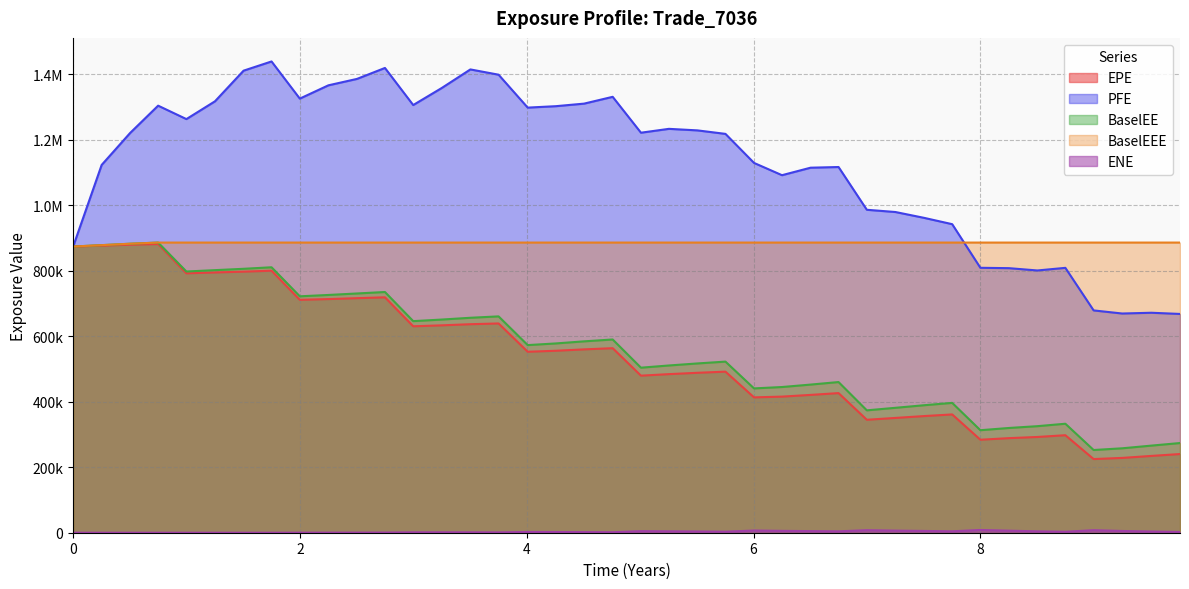

What is the sum of all EPE values?

21459101.0